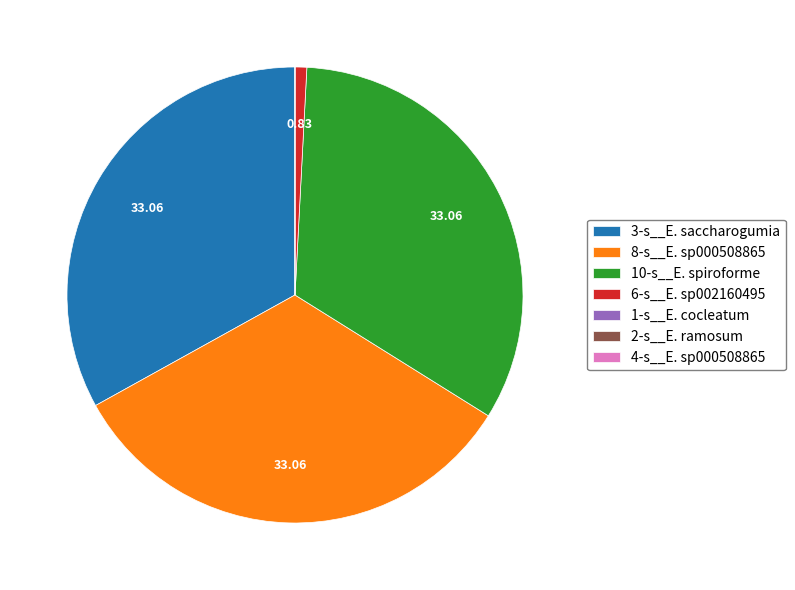

Is there any slice that represents more than half of the pie?

No